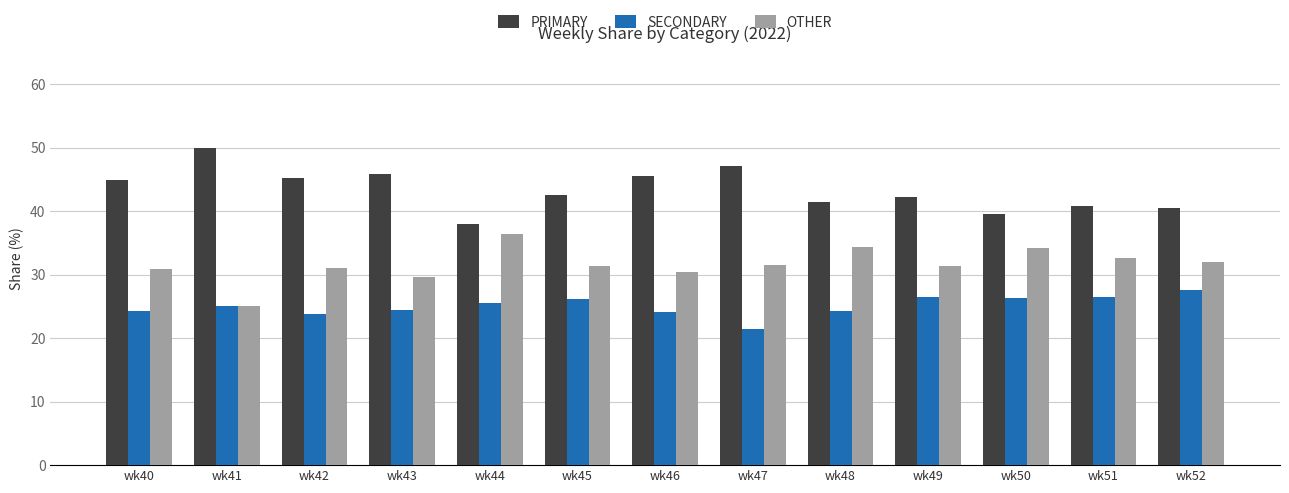

How many bars are there in total?

39